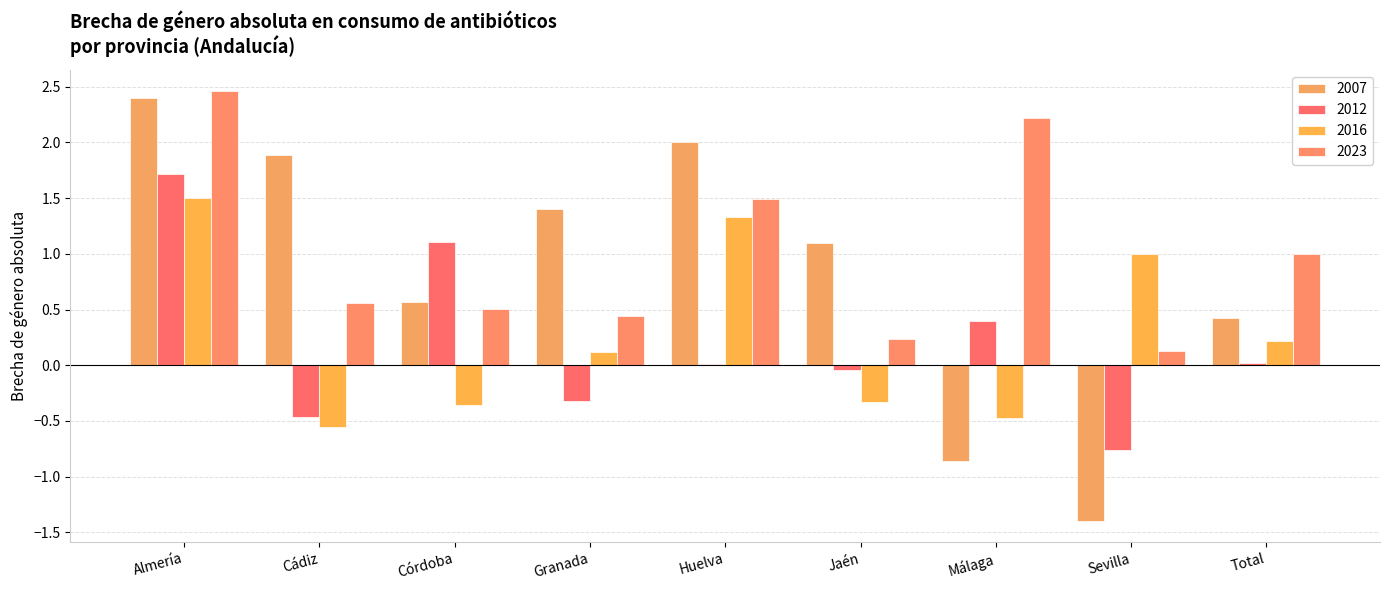

What is the sum of the 2012 values at Córdoba and Total?

1.1